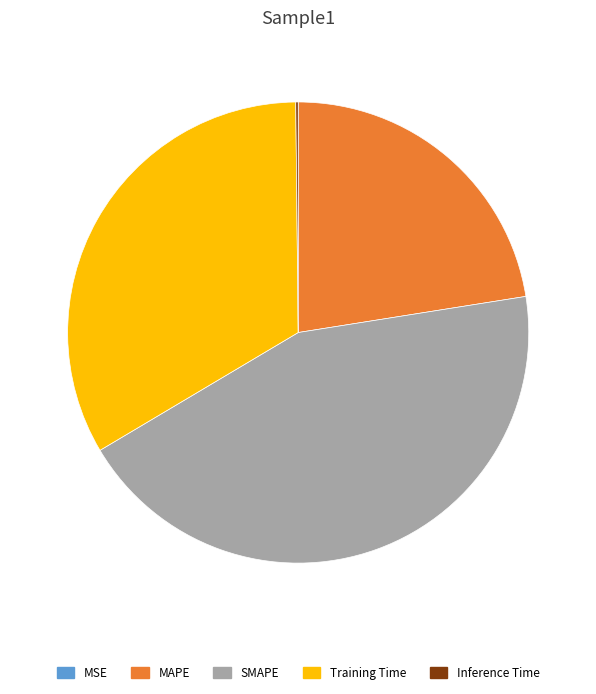

Is there a majority slice in this chart?

No